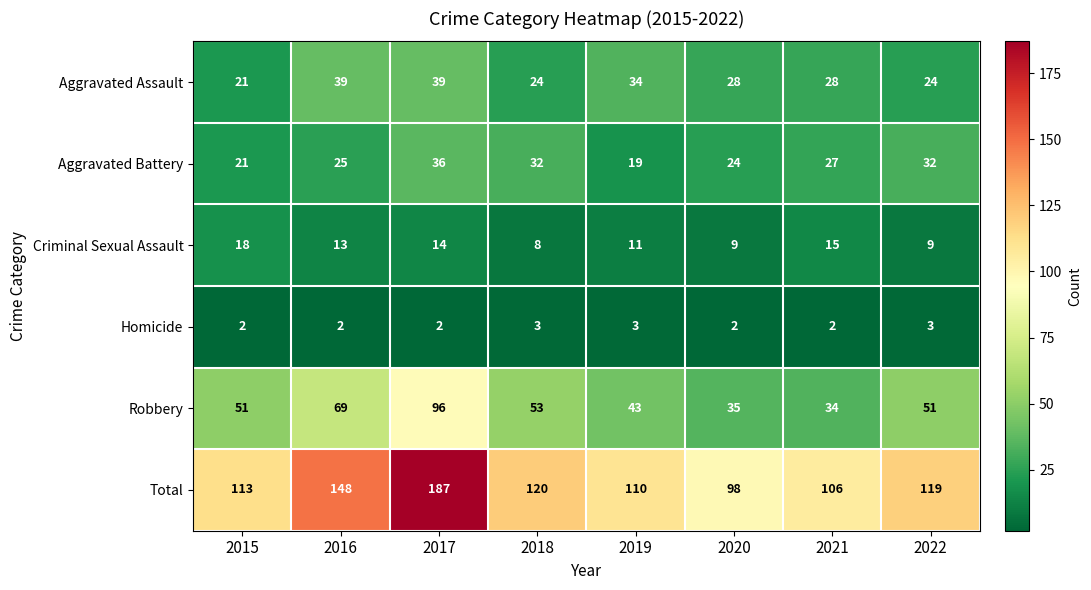

True or false: Homicide has a value of 2 at 2017.

True